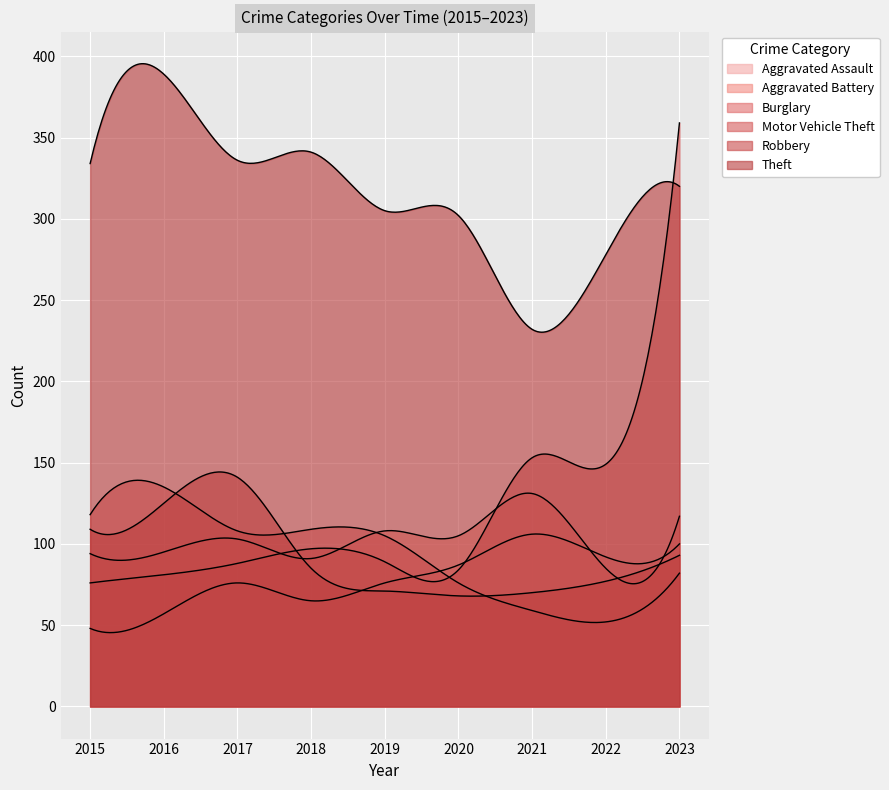

At which label does Aggravated Battery reach its minimum?

2022